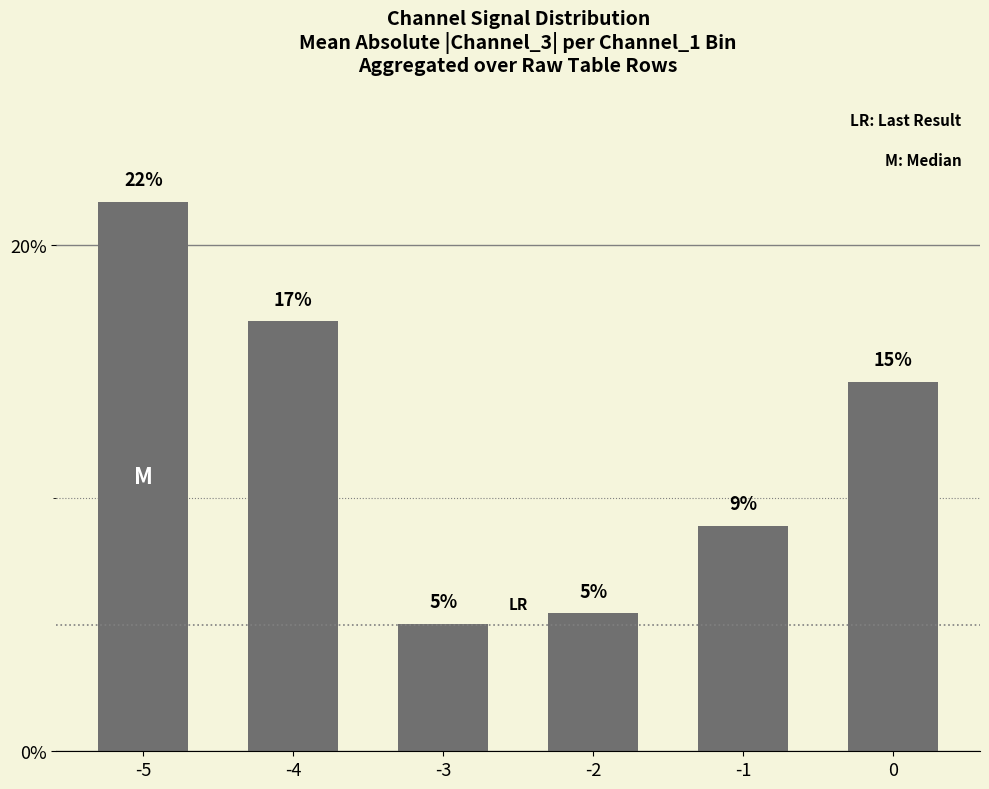

Where does the data first go above 14?

-5